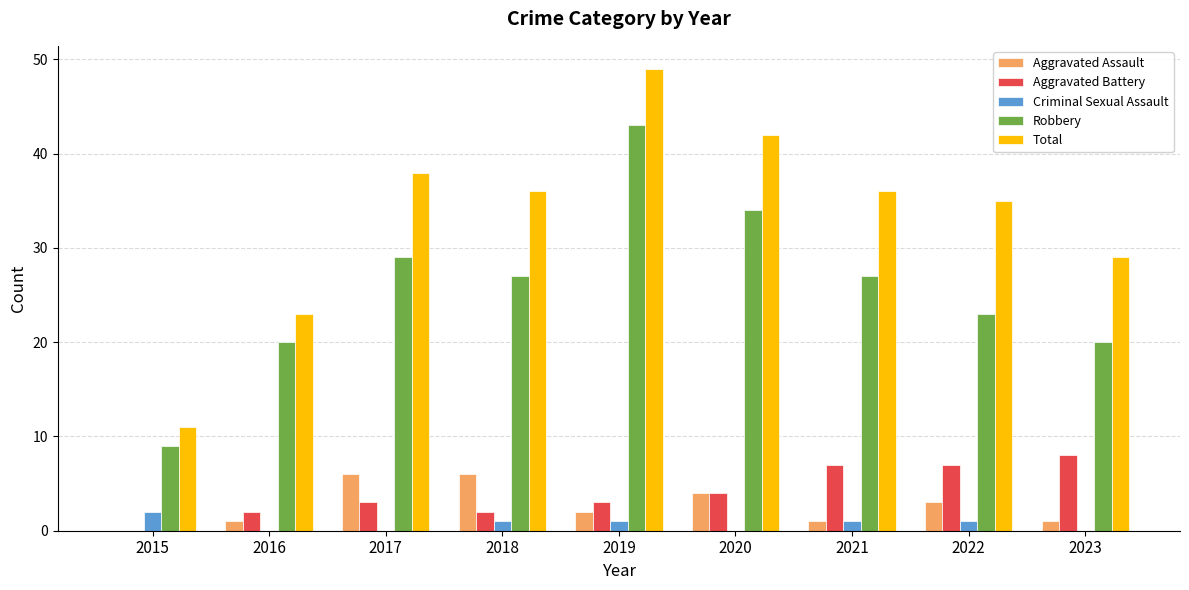

Are the bars horizontal?

No